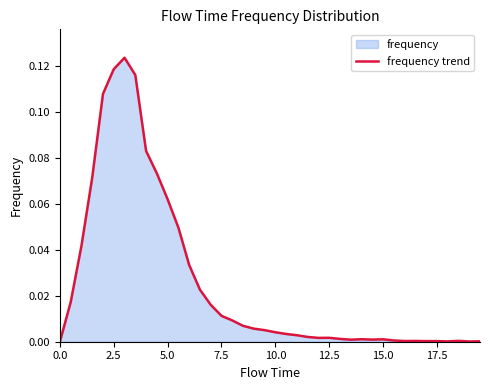

Does the chart have visible grid lines?

No